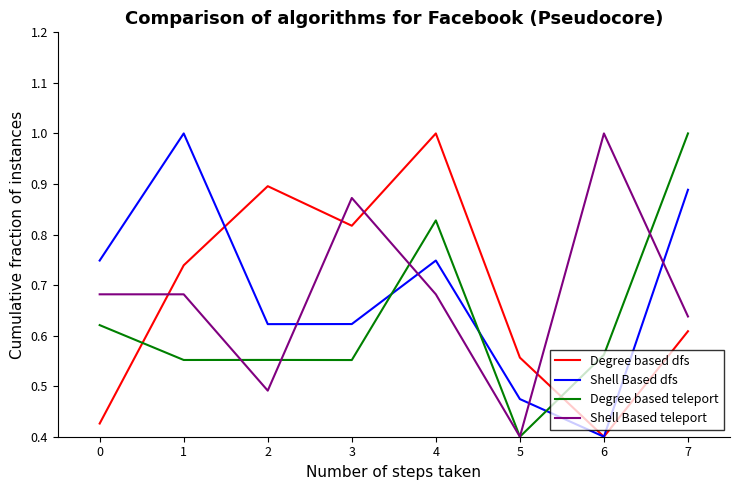

How many lines are shown in the chart?

4